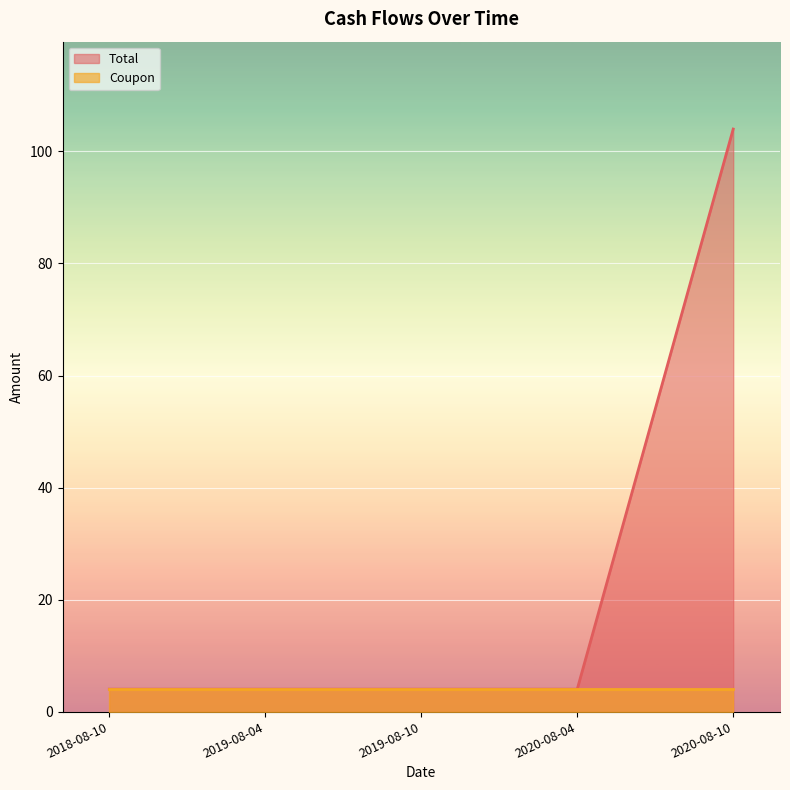

What is the difference between the maximum and minimum values?

100